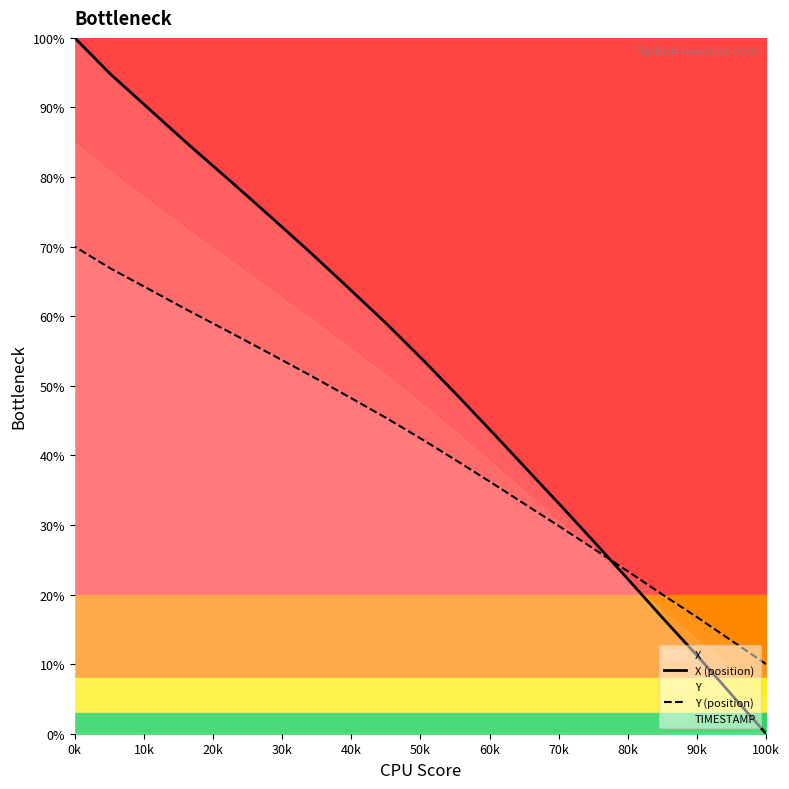

What is the highest value of the X (position) series?

100.0